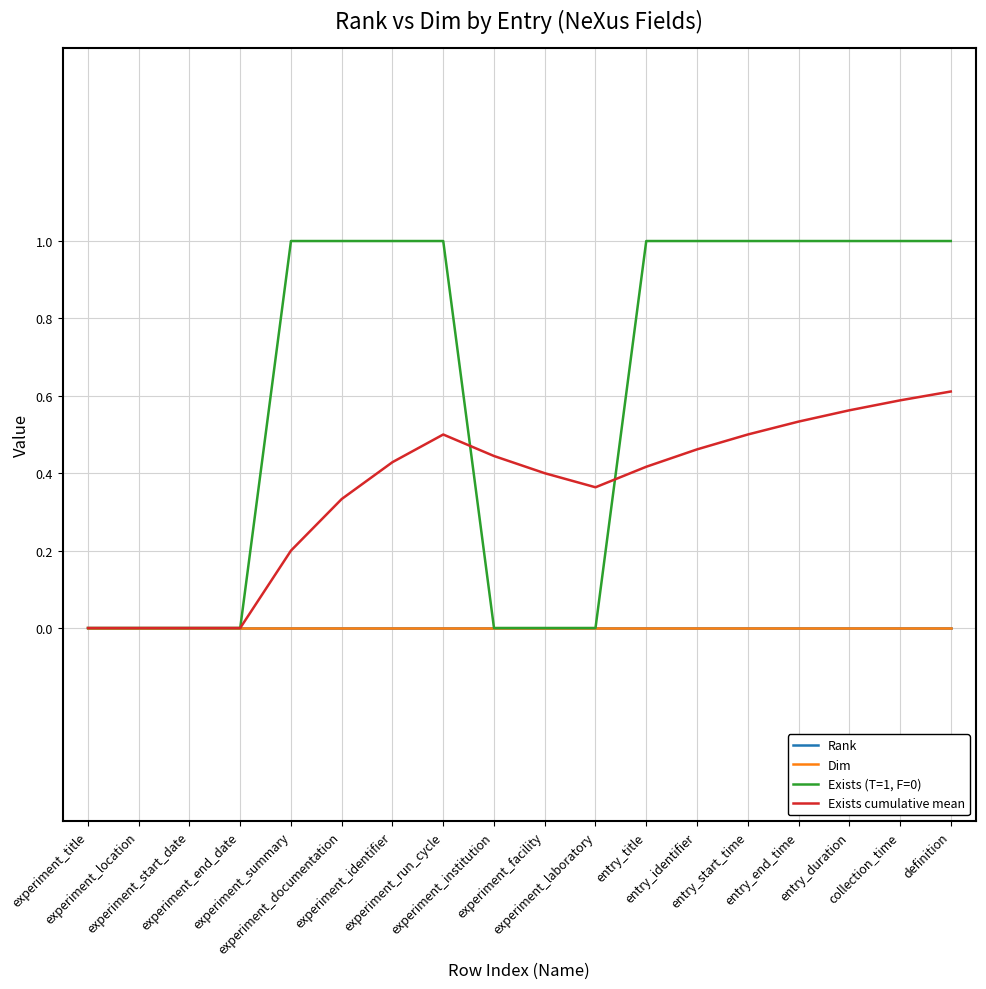

Which series has the largest total across all categories?

Exists (T=1, F=0)